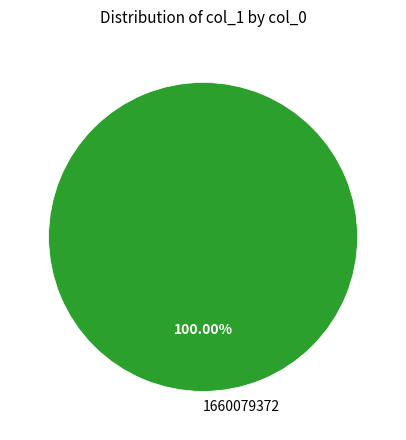

How many slices are in this pie chart?

1